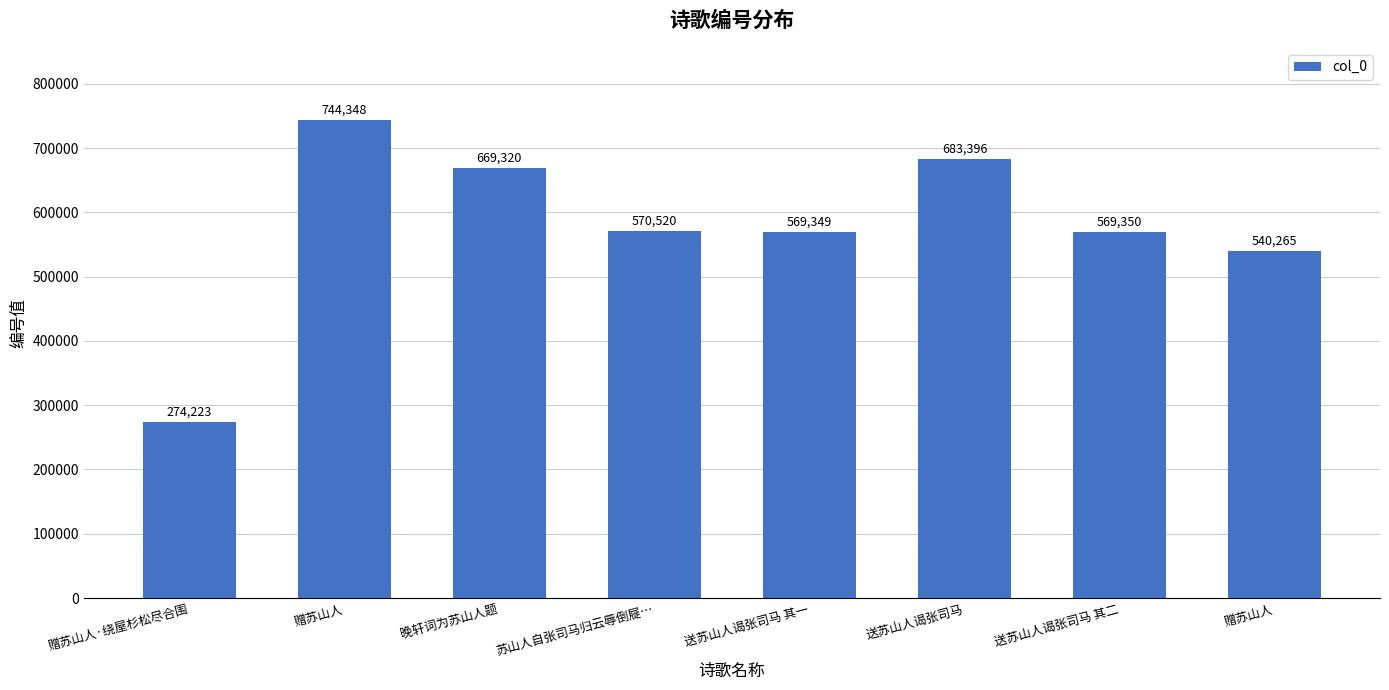

Reading left to right, extract all data points from this chart.

赠苏山人·绕屋杉松尽合围=274223	赠苏山人=744348	晚轩词为苏山人题=669320	苏山人自张司马归云辱倒屣…=570520	送苏山人谒张司马 其一=569349	送苏山人谒张司马=683396	送苏山人谒张司马 其二=569350	赠苏山人=540265